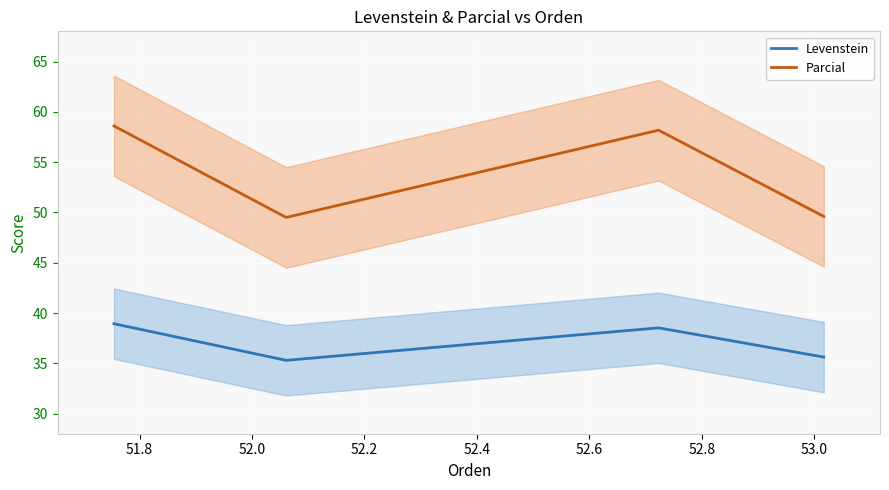

What is the highest value of the Parcial series?

58.6